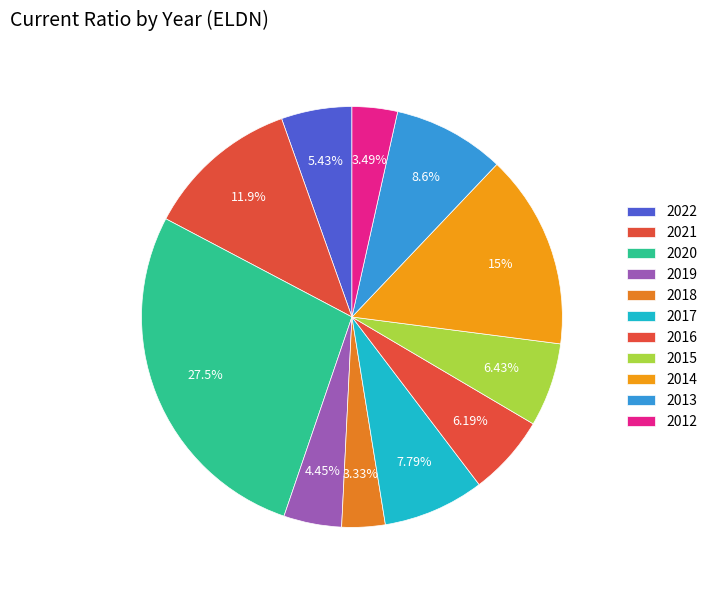

How many slices are in this pie chart?

11